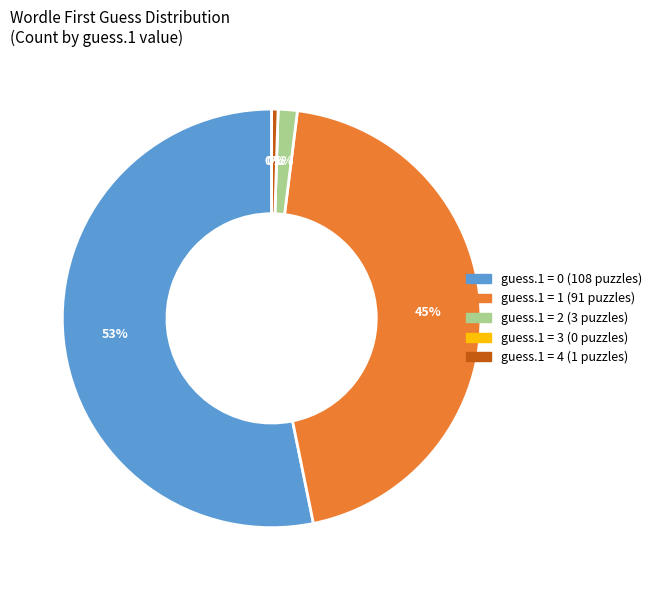

Is there a majority slice in this chart?

Yes